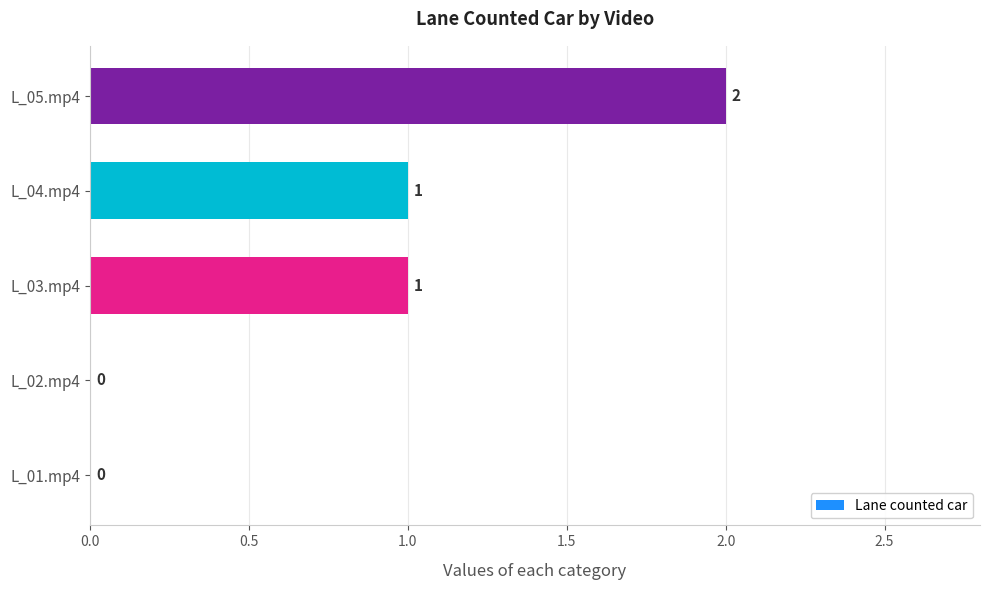

Is it true that the value at L_02.mp4 is 0?

True